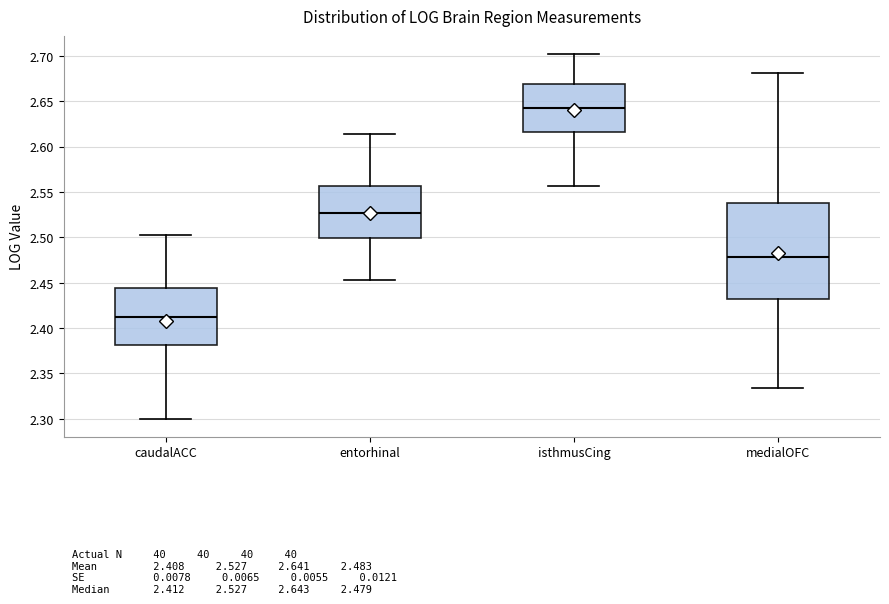

Which box has the lowest median line?

caudalACC